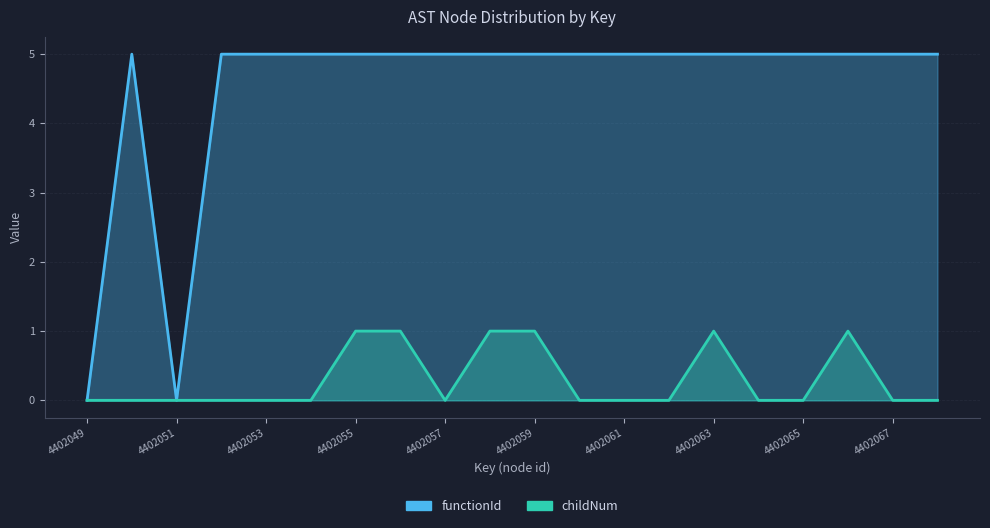

Between 4402051 and 4402067, which is larger?

4402067